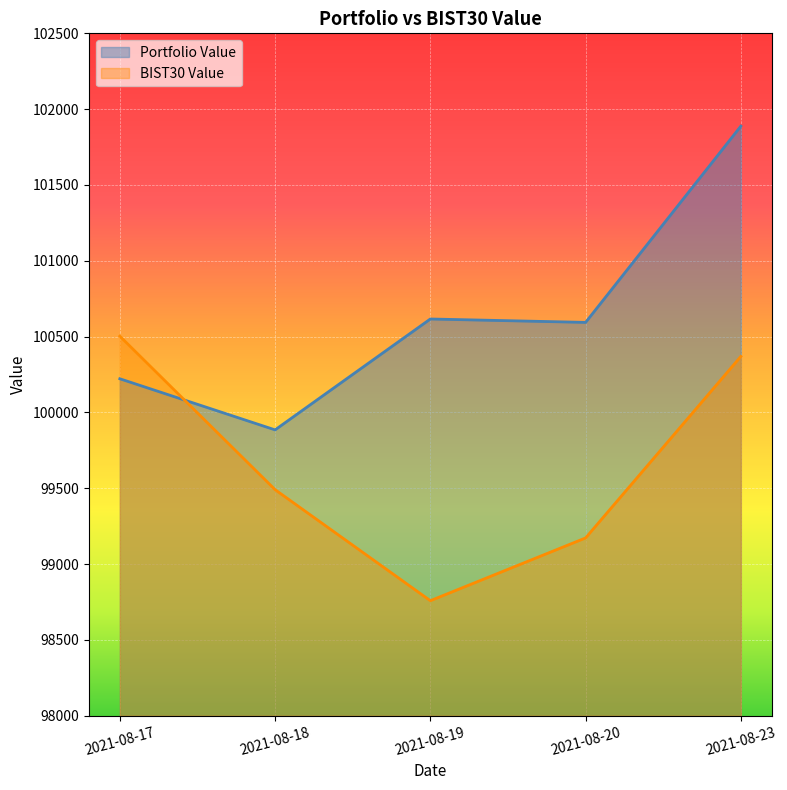

Reading left to right, what are all the values shown in this chart?

Portfolio Value: 2021-08-17=100221.9	2021-08-18=99885.0	2021-08-19=100616.2	2021-08-20=100593.8	2021-08-23=101888.0
BIST30 Value: 2021-08-17=100503.0	2021-08-18=99490.6	2021-08-19=98758.4	2021-08-20=99172.3	2021-08-23=100369.3